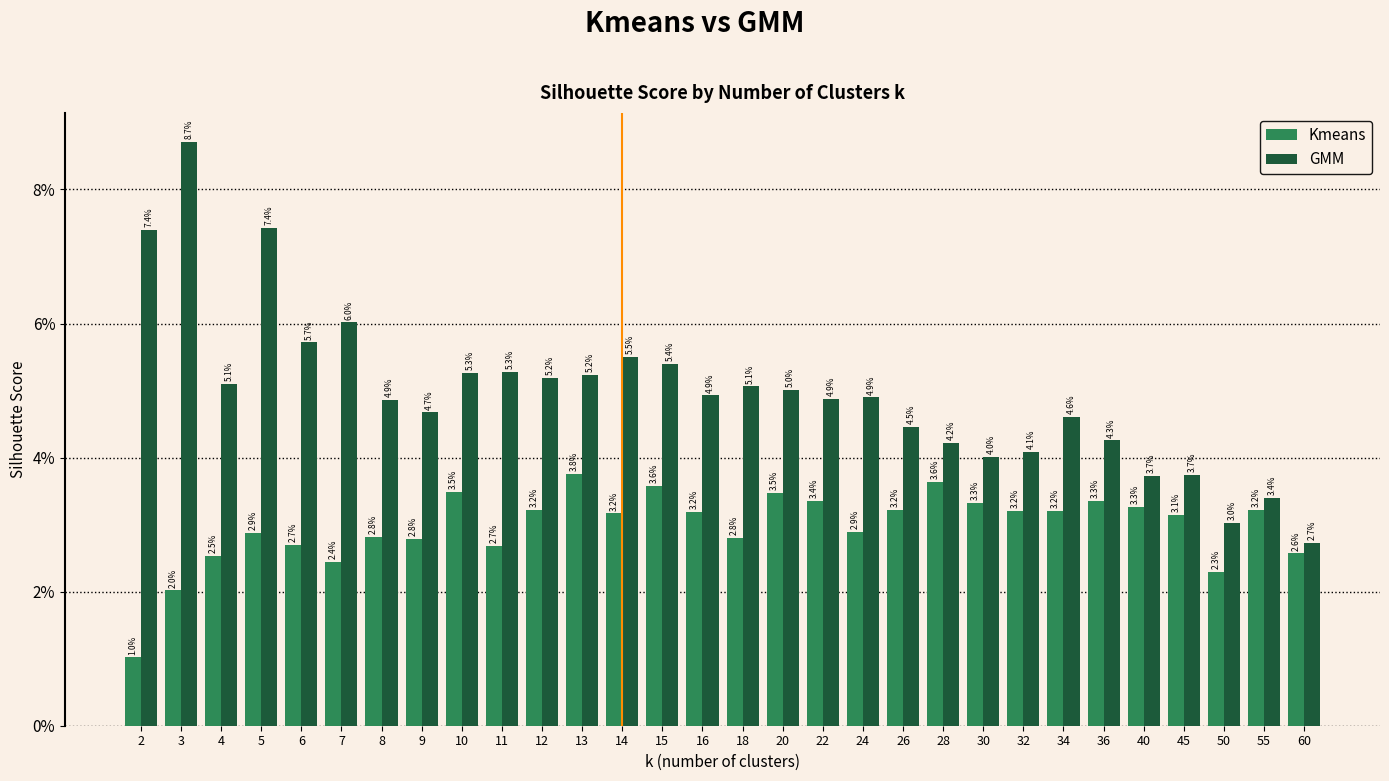

Are the bars horizontal?

No